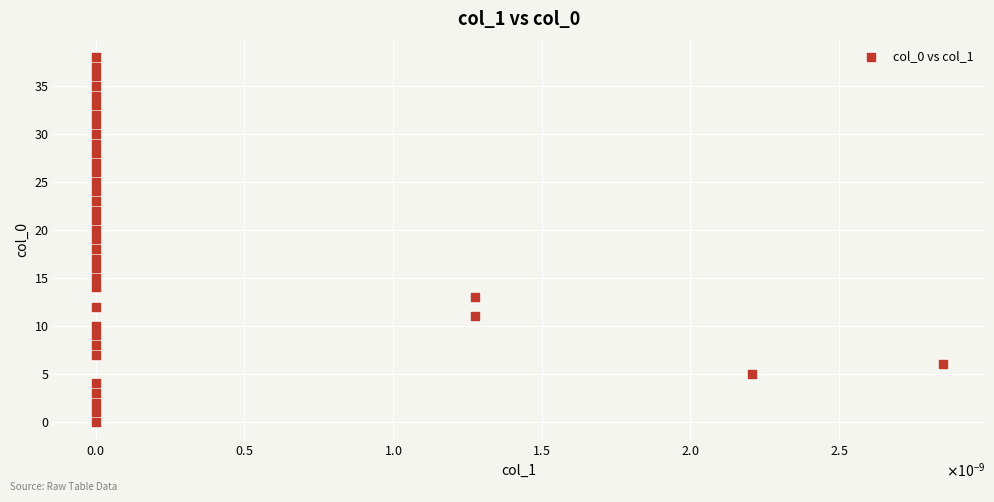

What is the range of Y values (max minus min)?

38